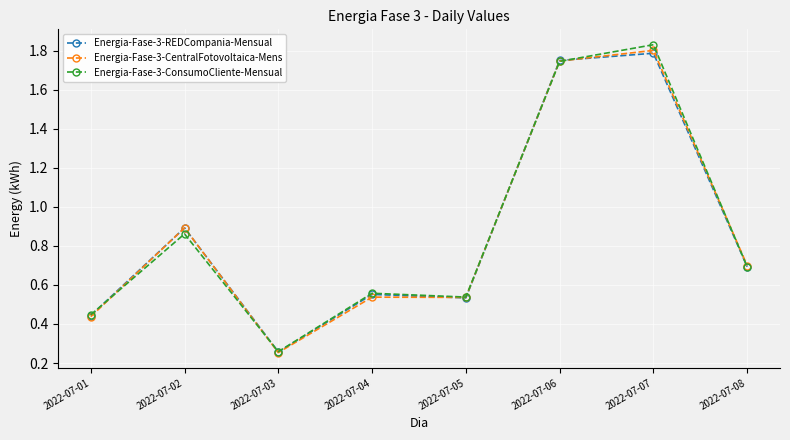

What is the sum of all Energia-Fase-3-REDCompania-Mensual values?

6.9